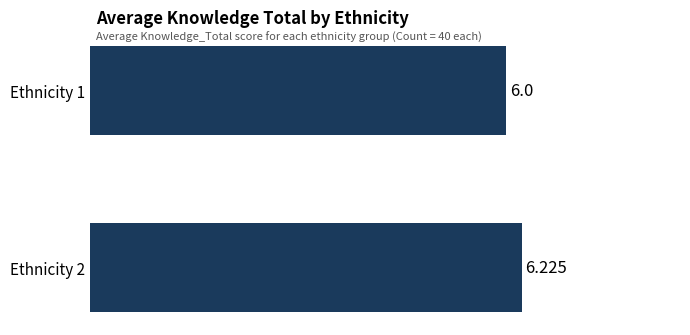

What is the minimum value shown in the chart?

6.0